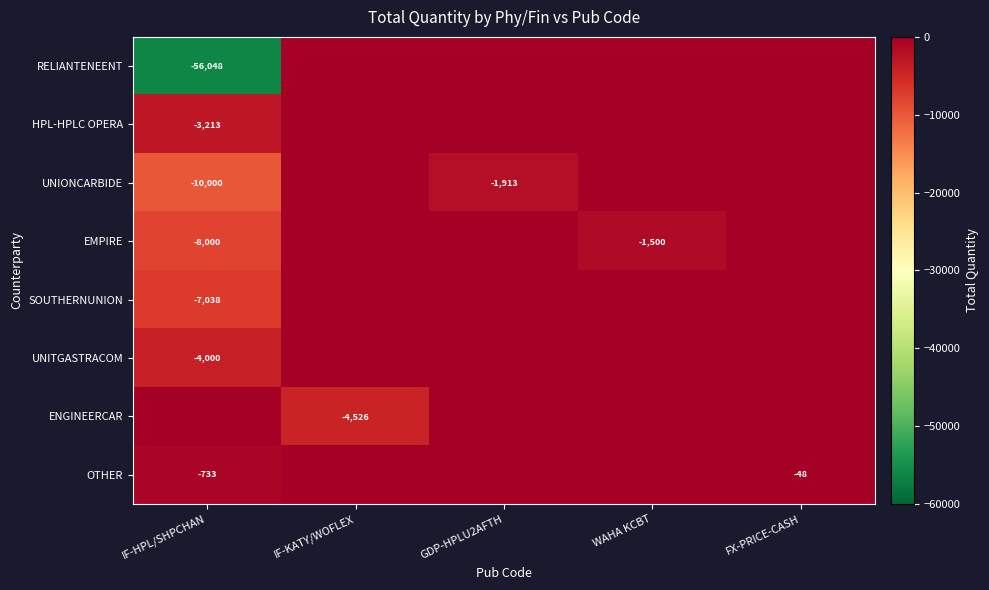

The value of RELIANTENEENT at IF-HPL/SHPCHAN is -56048. True or false?

True